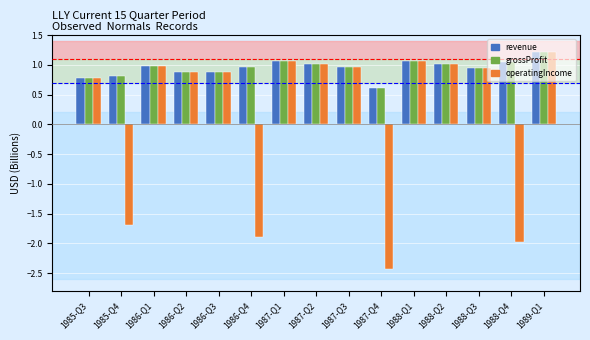

What is the difference between the maximum and minimum values in the grossProfit series?

0.6